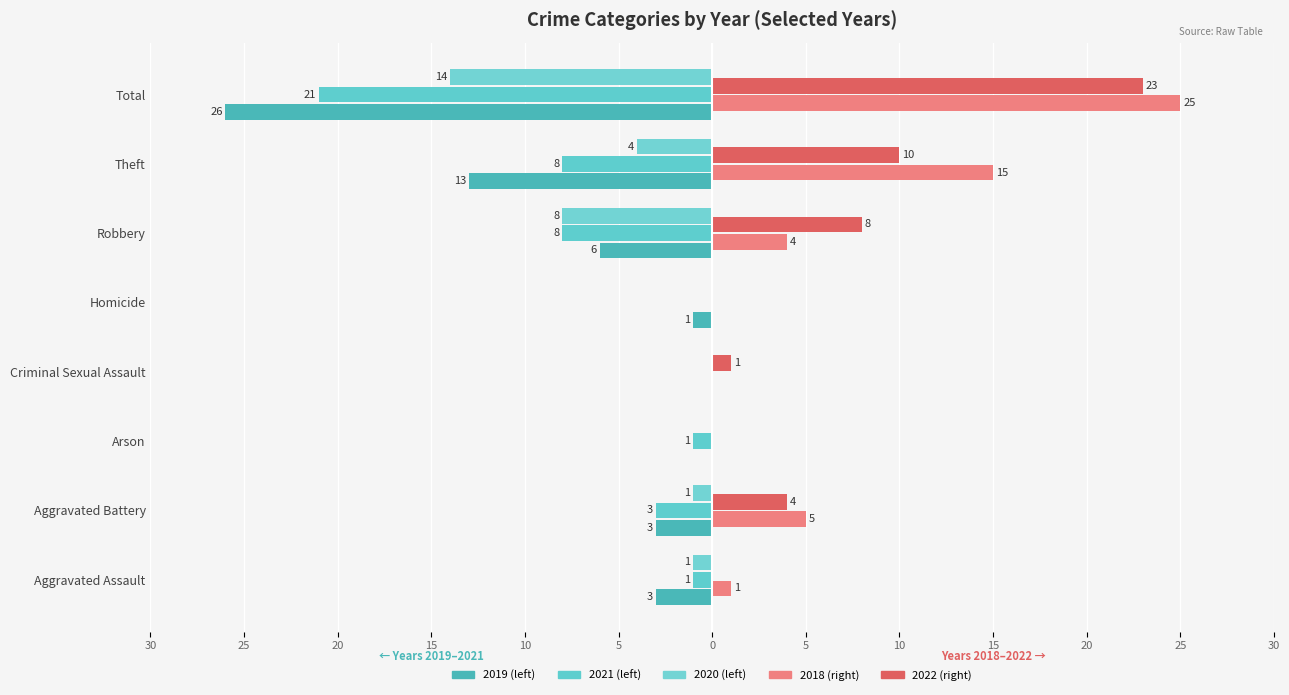

The 2022 series shows 4 at Aggravated Battery. True or false?

True